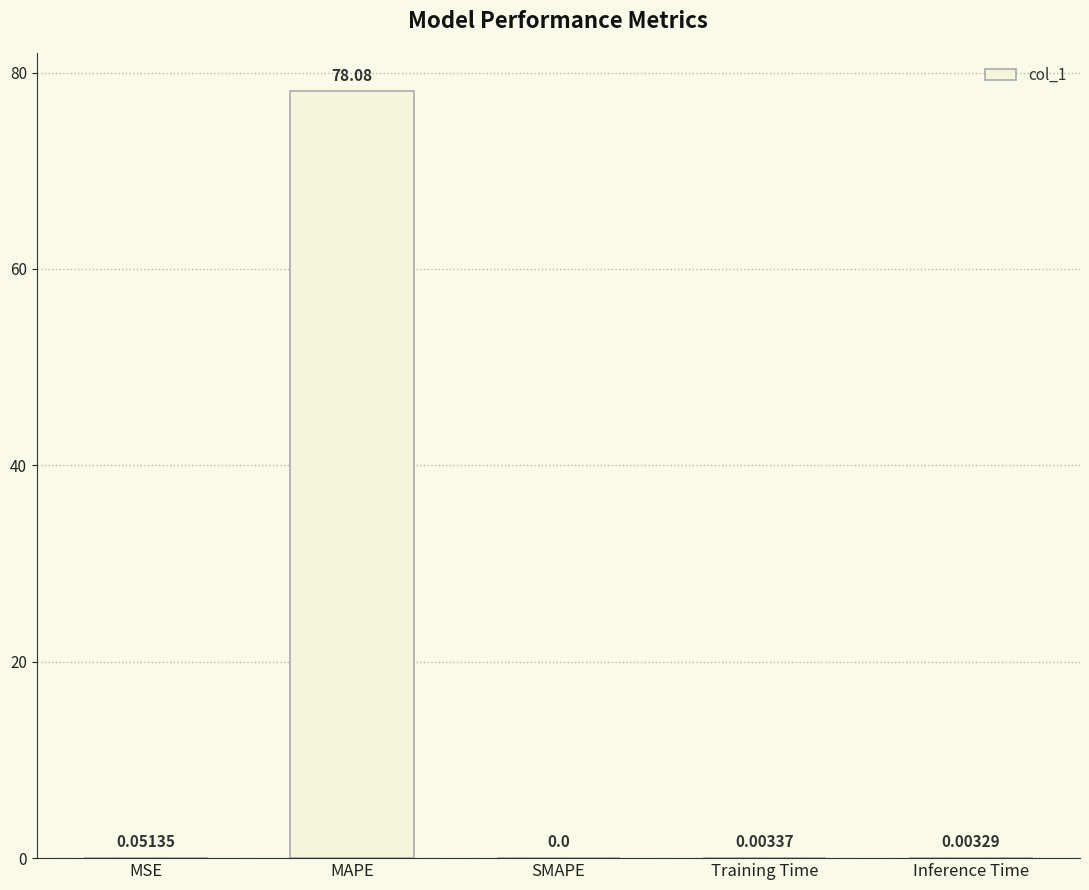

How many categories are shown in the chart?

5